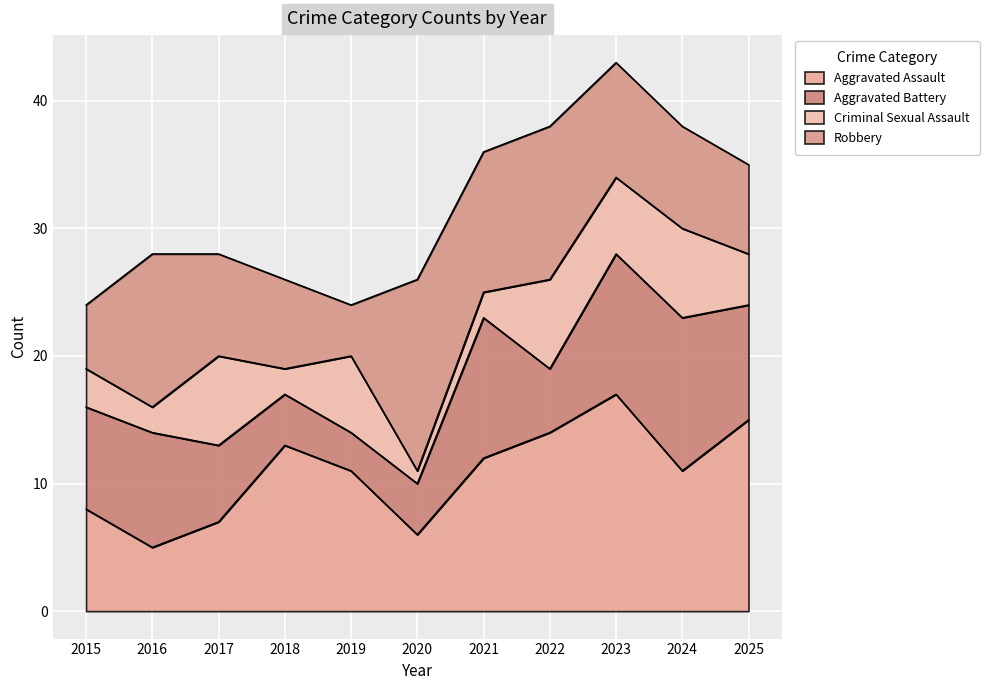

Count the number of data series in this chart.

5